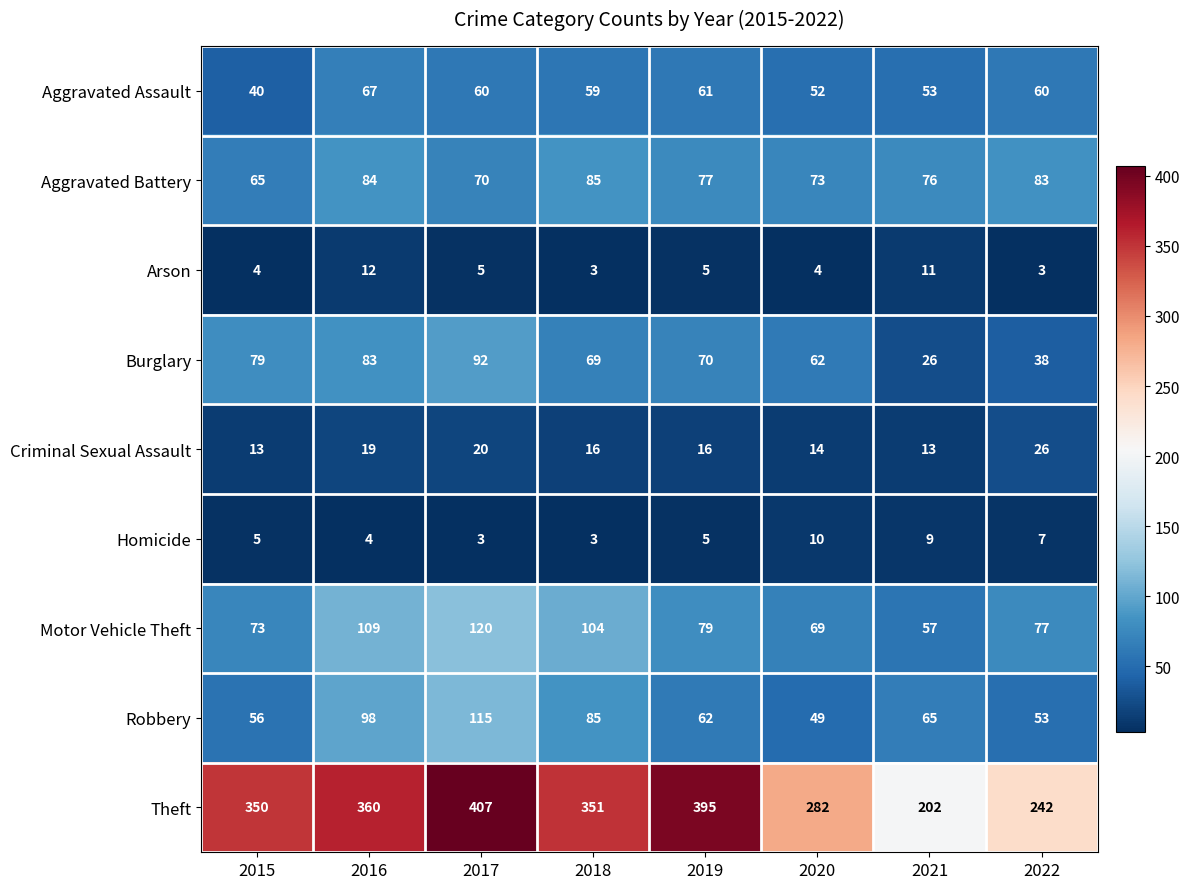

At 2022, list the series in order from largest to smallest.

Theft, Aggravated Battery, Motor Vehicle Theft, Aggravated Assault, Robbery, Burglary, Criminal Sexual Assault, Homicide, Arson